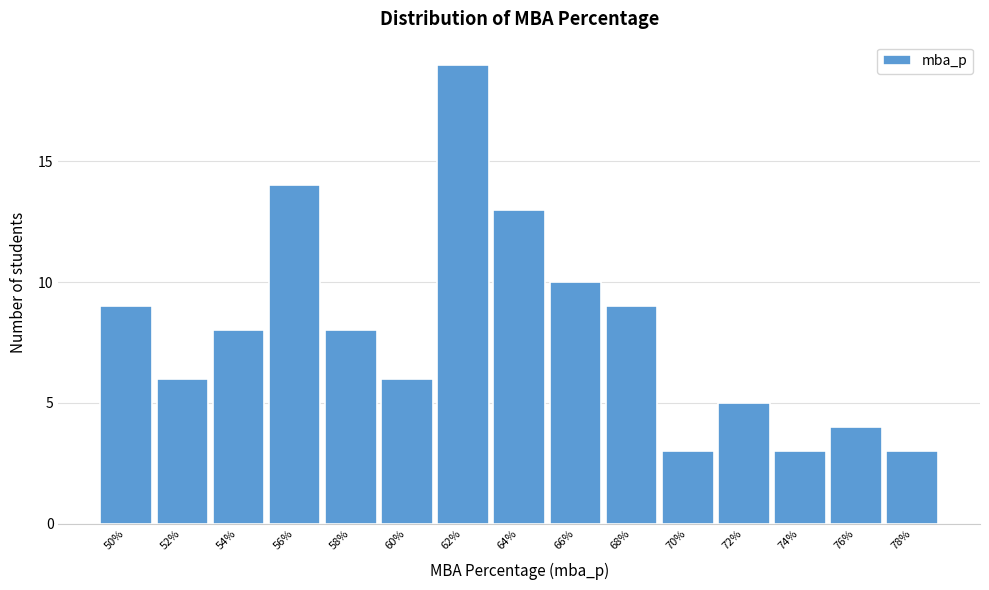

Reading left to right, extract all data points from this chart.

50%=9	52%=6	54%=8	56%=14	58%=8	60%=6	62%=19	64%=13	66%=10	68%=9	70%=3	72%=5	74%=3	76%=4	78%=3